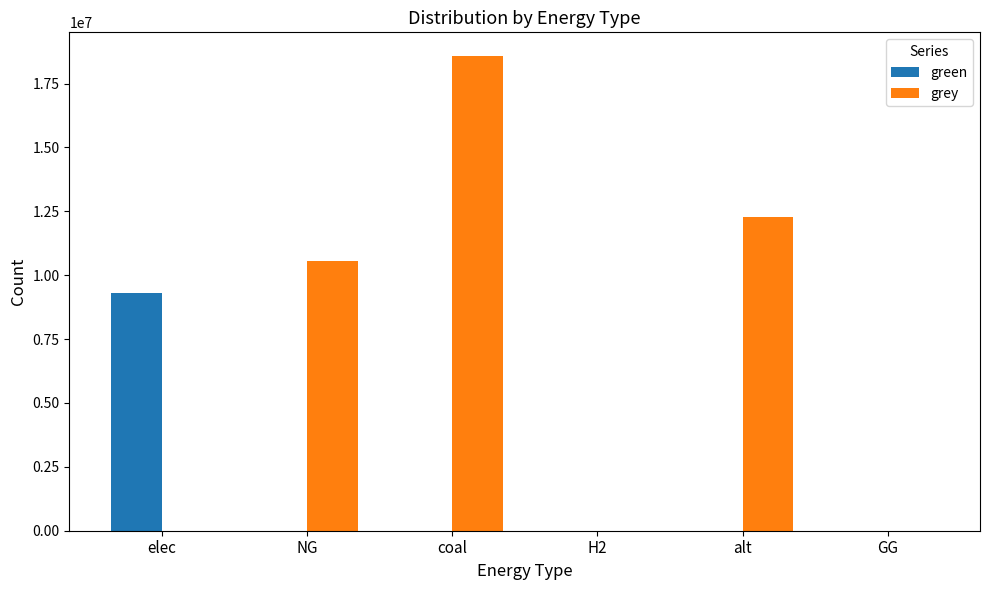

The value of grey at H2 is 0.0. True or false?

True